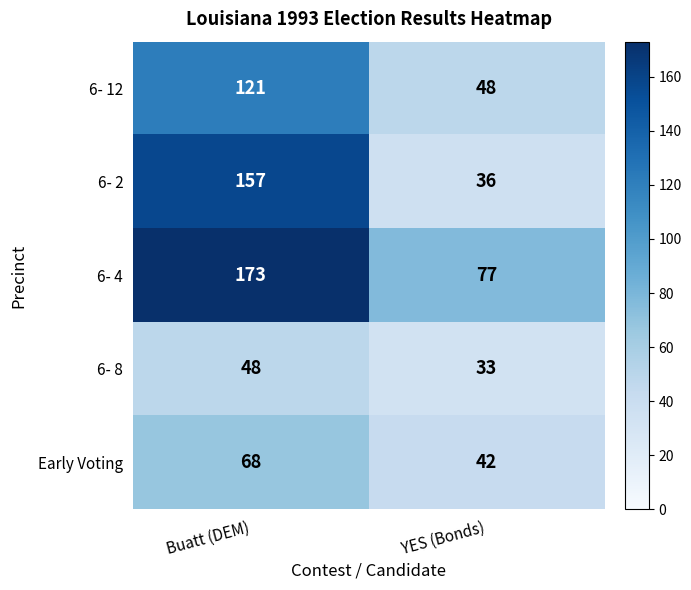

Is it true that 6- 2 equals 157 at Buatt (DEM)?

True